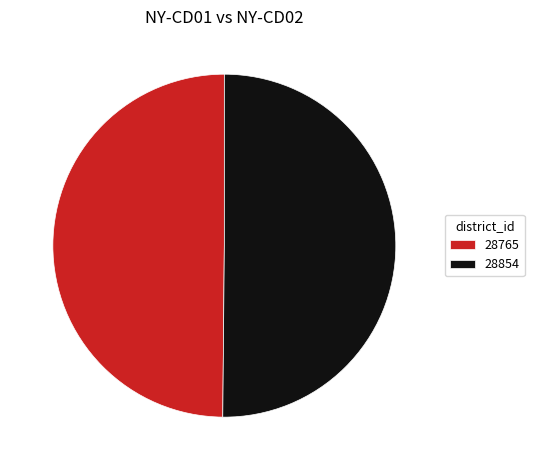

True or false: 28854 accounts for 58% of the total.

False